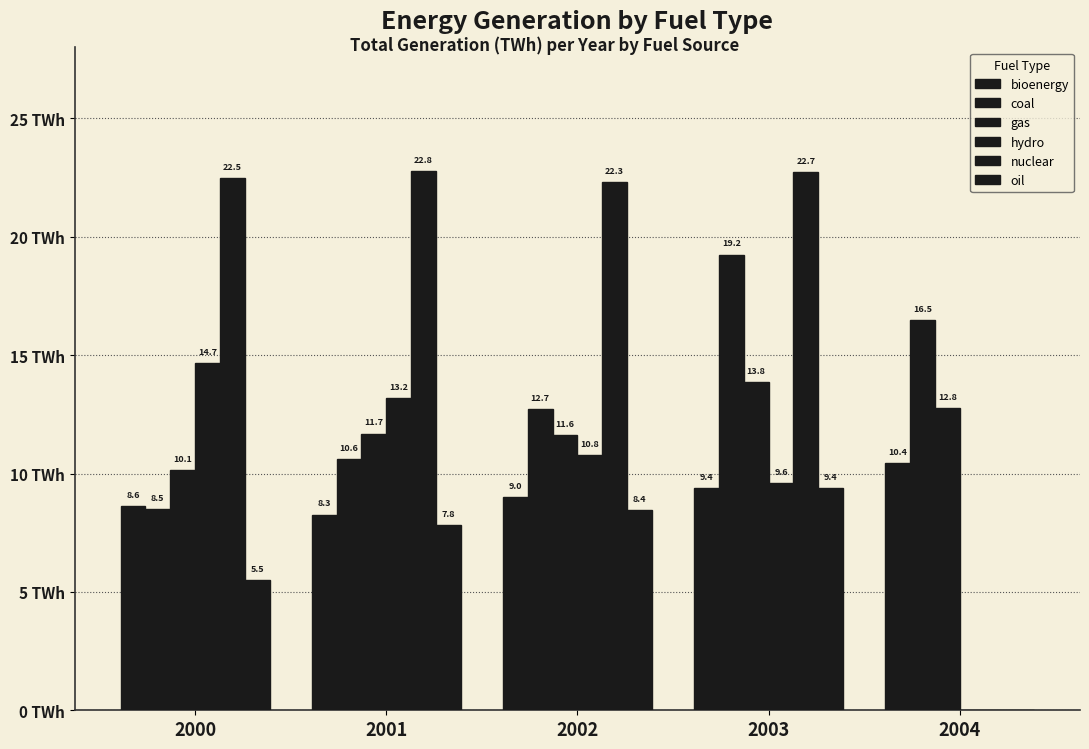

What is the difference between the highest and lowest values at 2001?

14.9